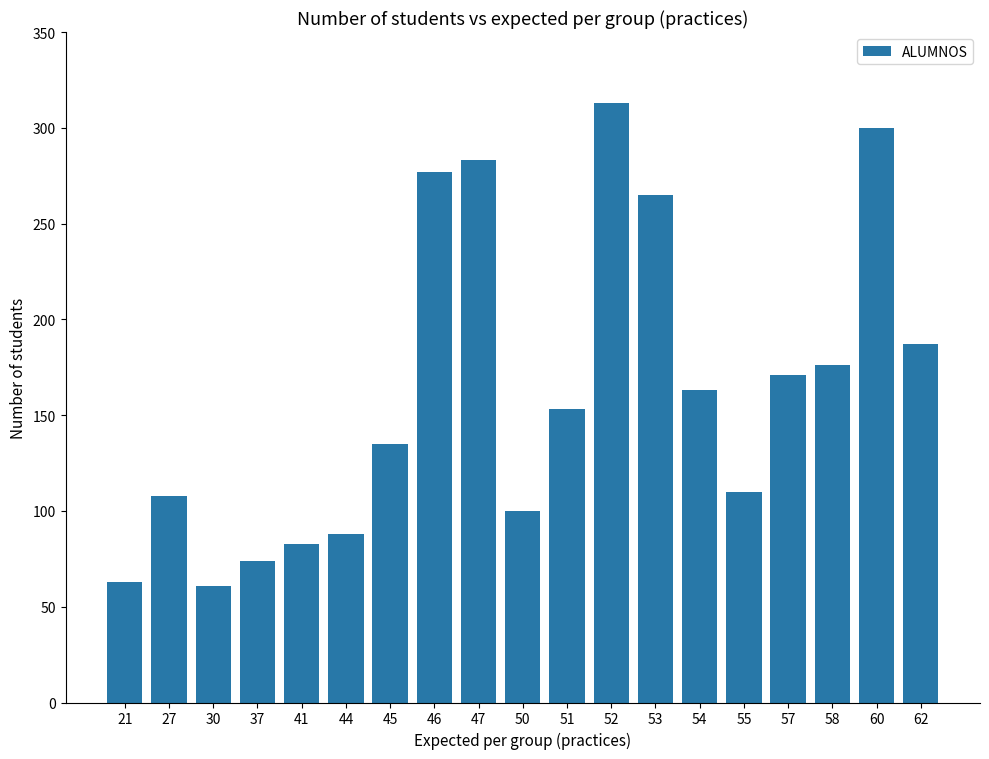

What value does the data have at 50, to the nearest 5?

100